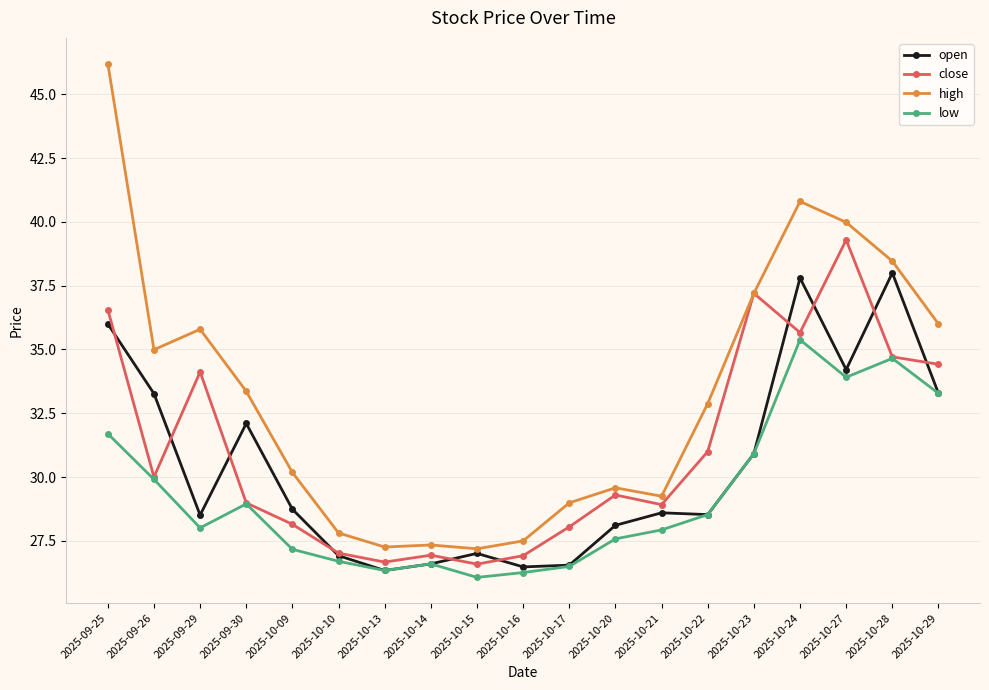

True or false: high and open cross at least once.

False